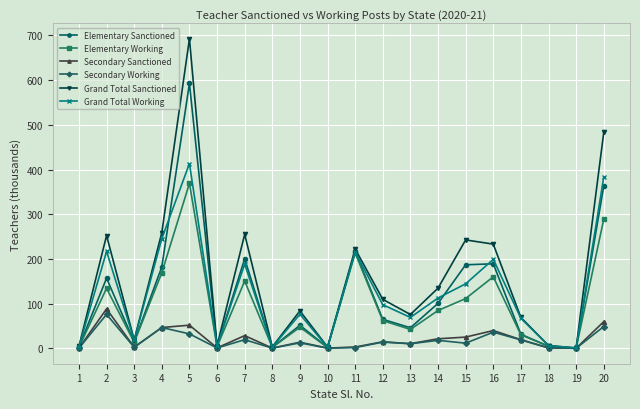

Is the value of Elementary Sanctioned at 2 greater than the value of Secondary Sanctioned at 3?

Yes